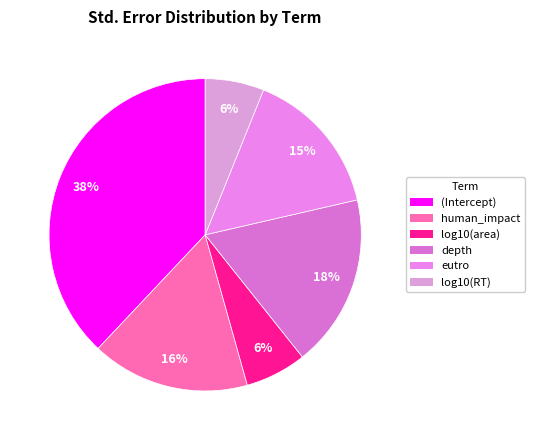

Count the number of slices in the pie.

6